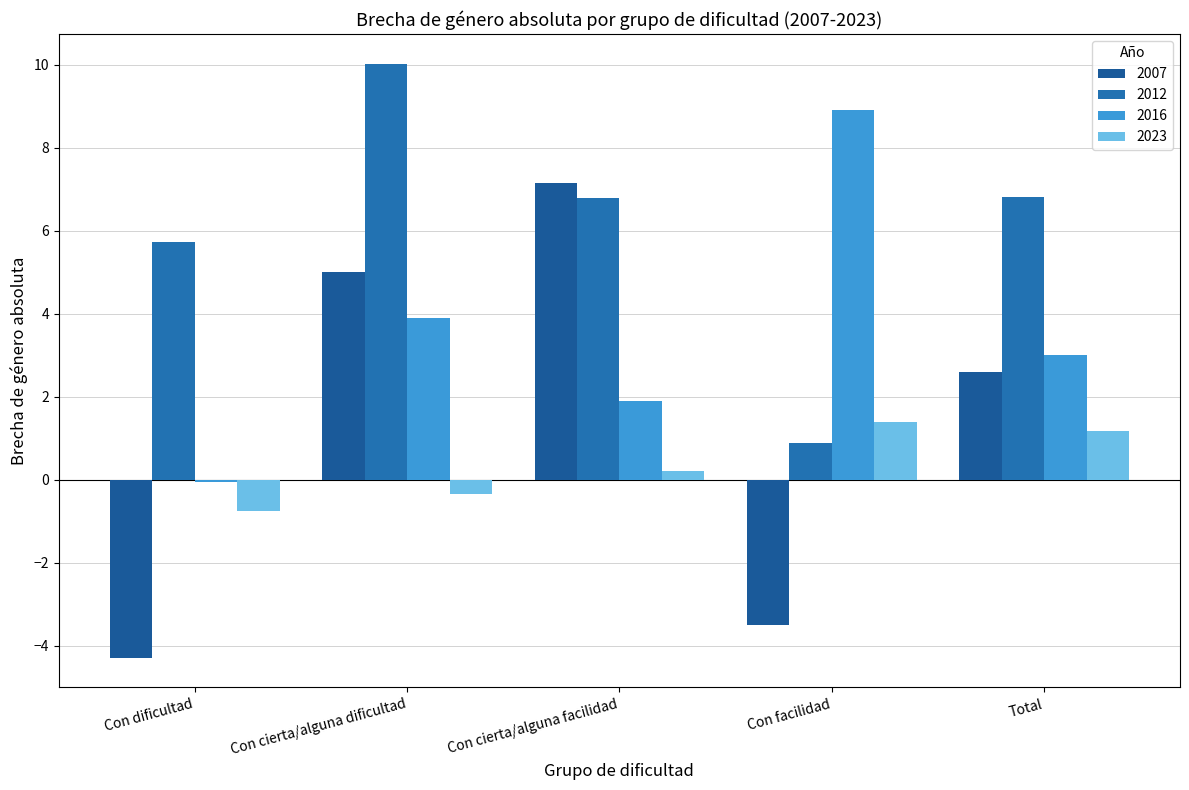

How many groups of bars are there?

5